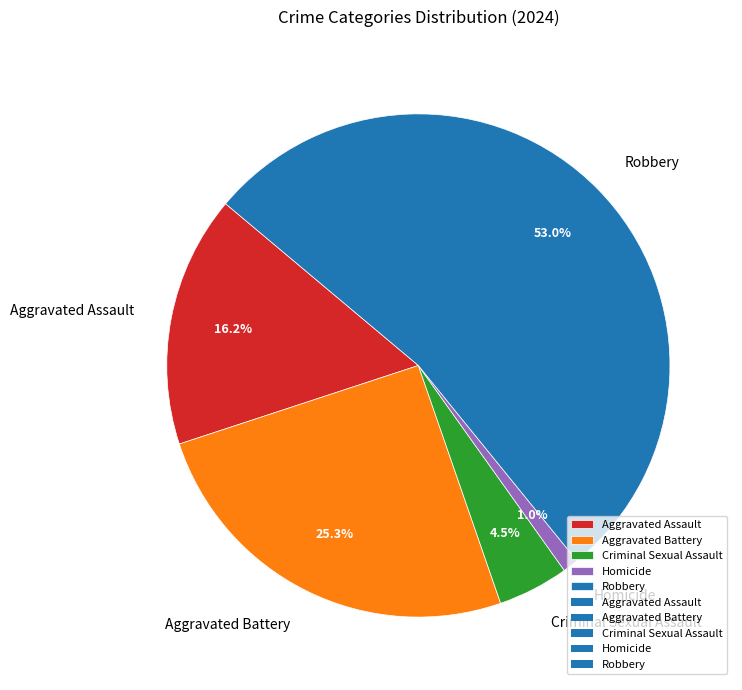

True or false: Aggravated Battery accounts for 16% of the total.

False